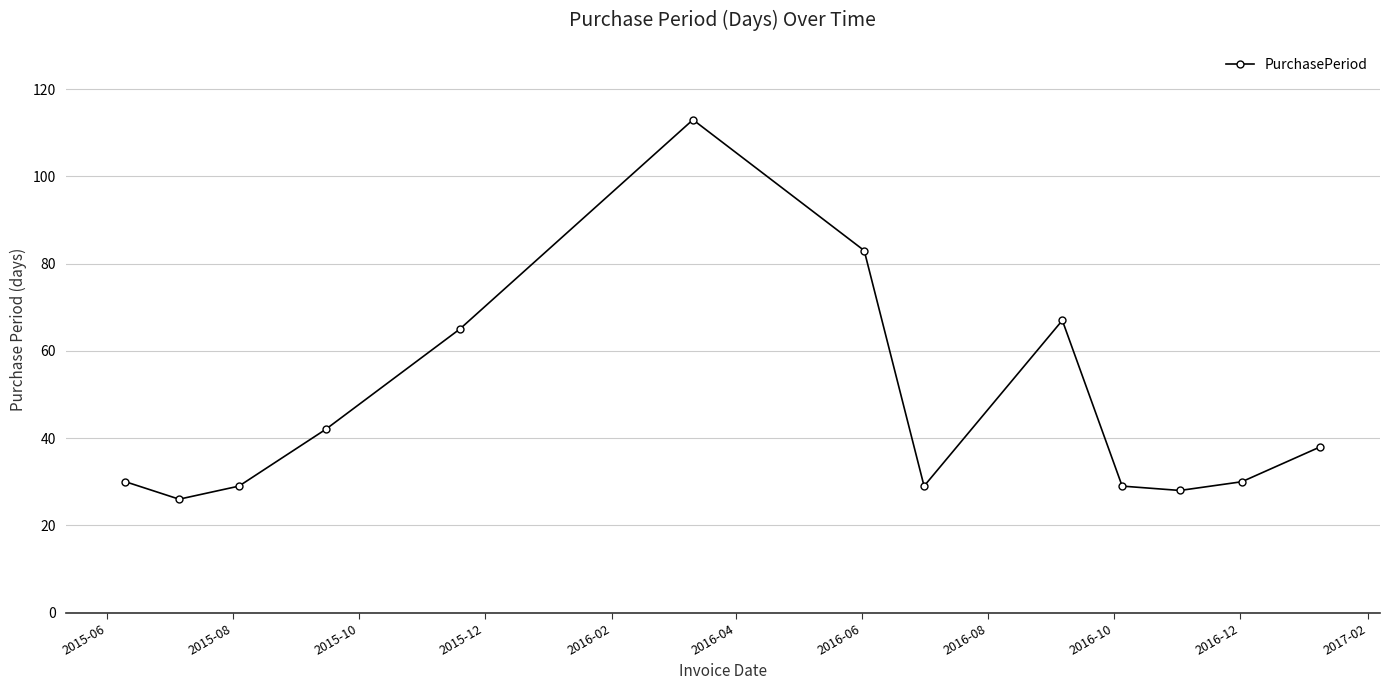

What is the difference between the second highest and second lowest values?

55